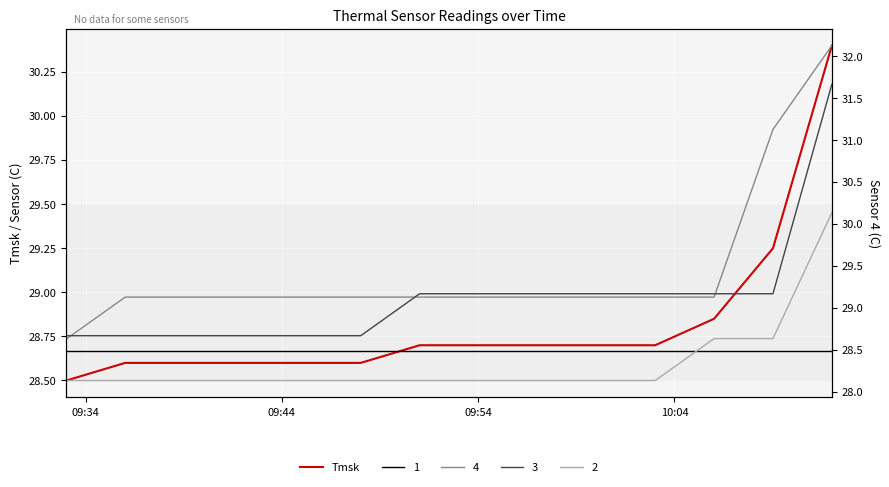

What is the maximum value shown in the chart?

30.4